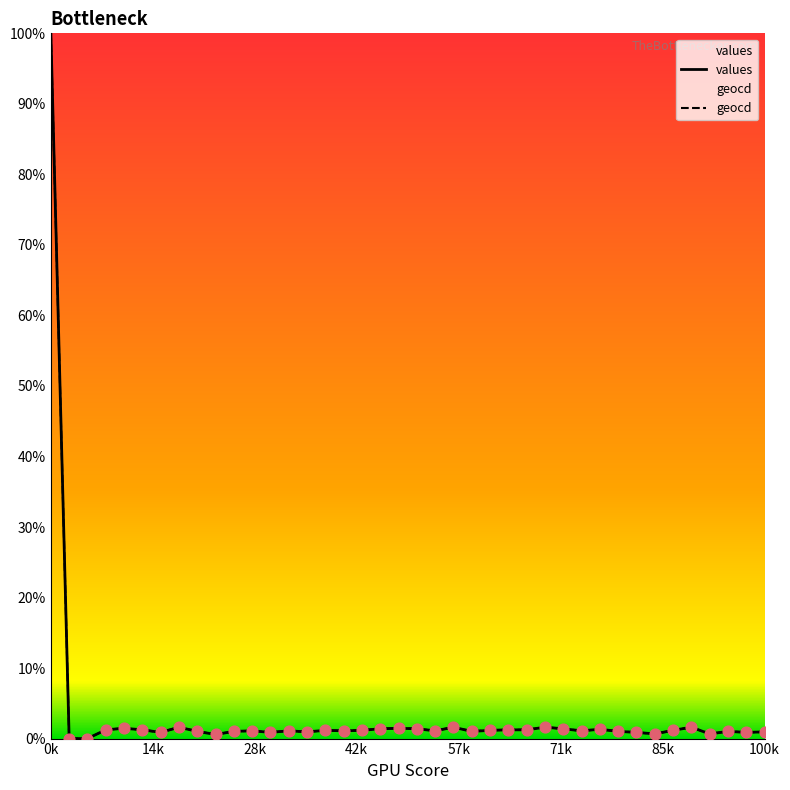

Which series has the largest total across all categories?

geocd